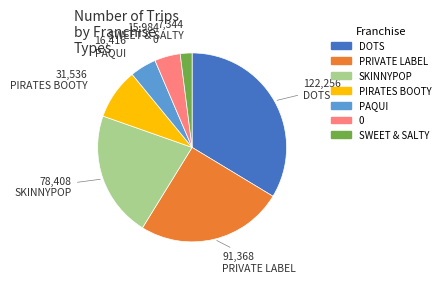

What is the ratio of the value at PIRATES BOOTY to the value at PRIVATE LABEL?

0.3